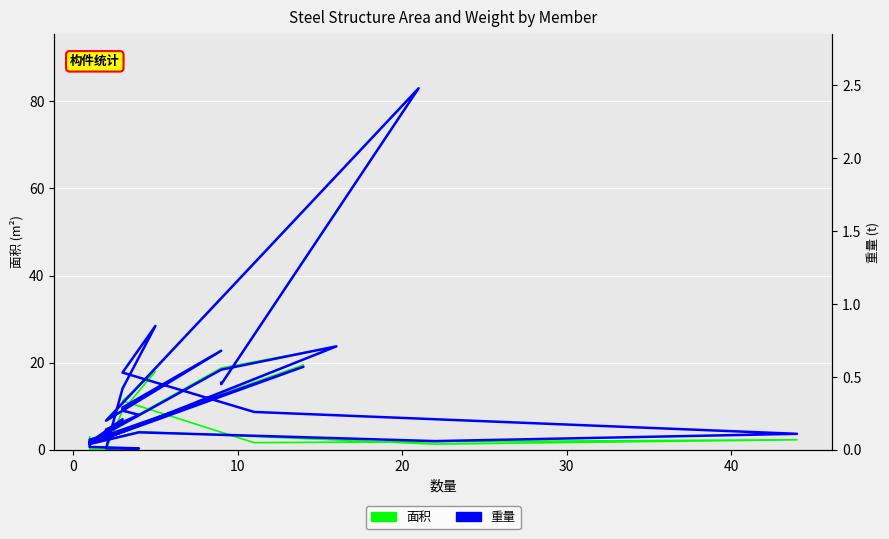

At which category does 面积 reach its first local peak?

10